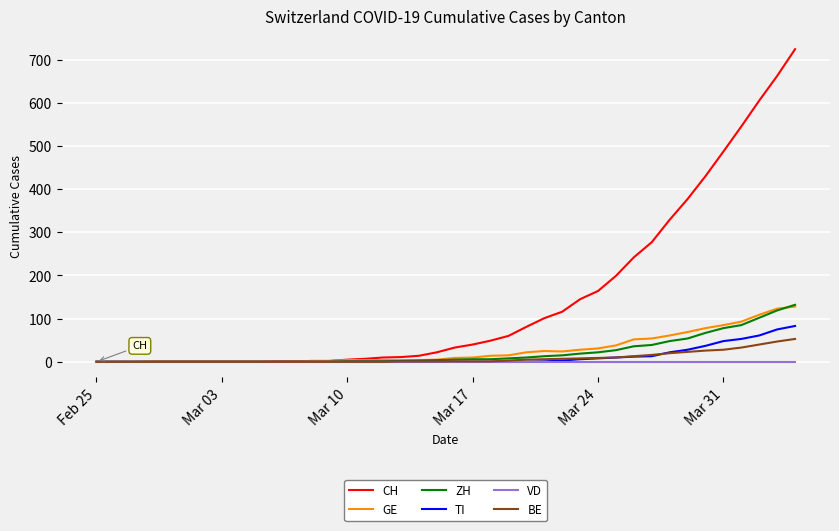

Which series has the largest range (max minus min)?

CH